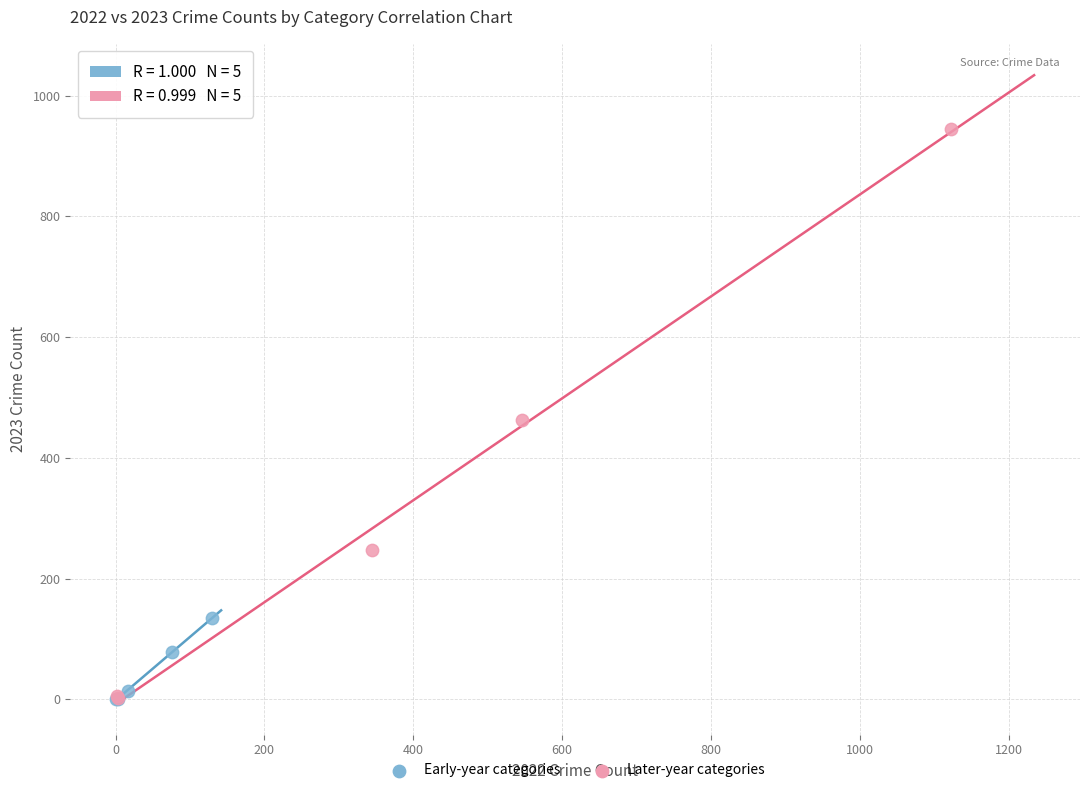

Which series contains the highest Y value?

Later-year categories